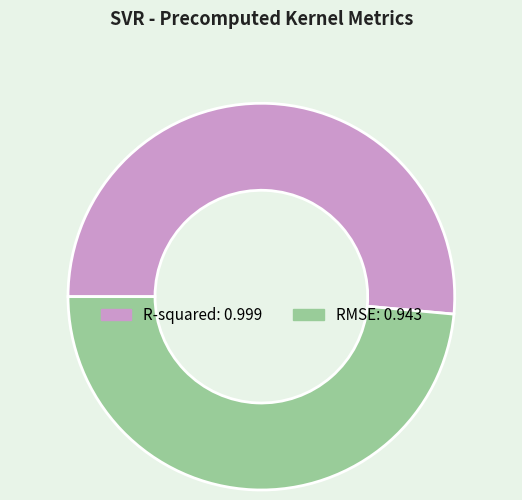

Which slice is the smallest?

RMSE